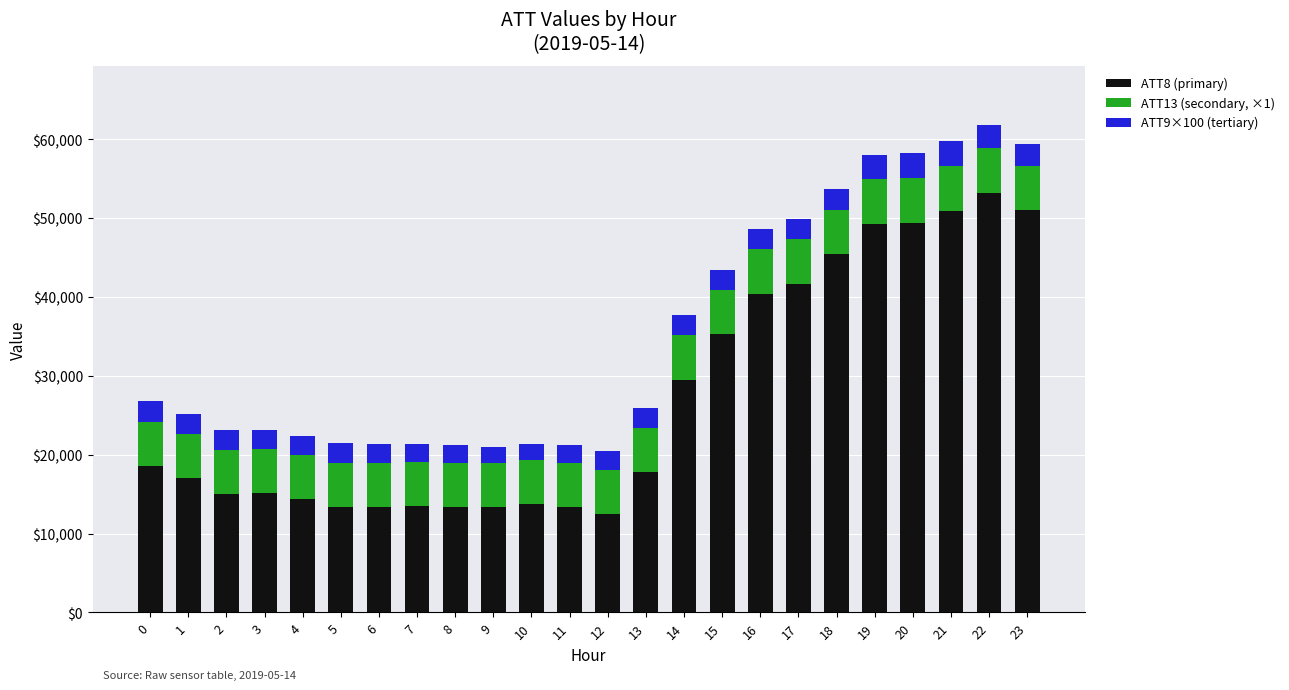

What is the total value across all series at 4?

22368.3